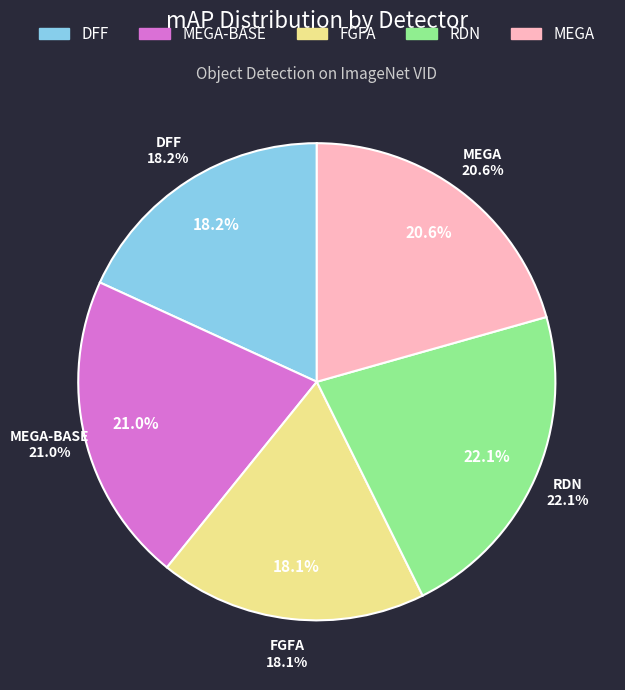

How many slices are in this pie chart?

5